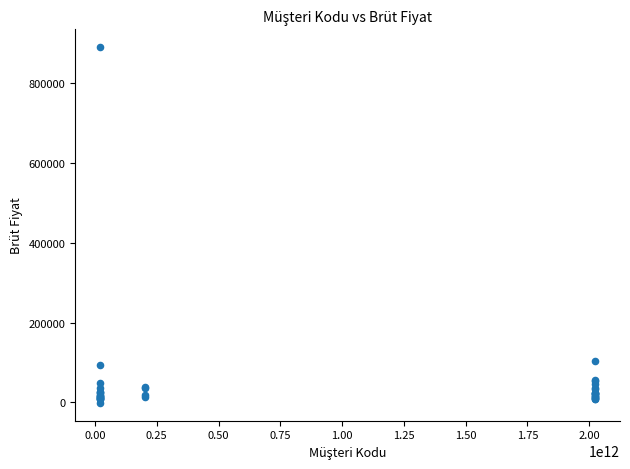

What Y value in the scatter plot is closest to 444648?

104056.7